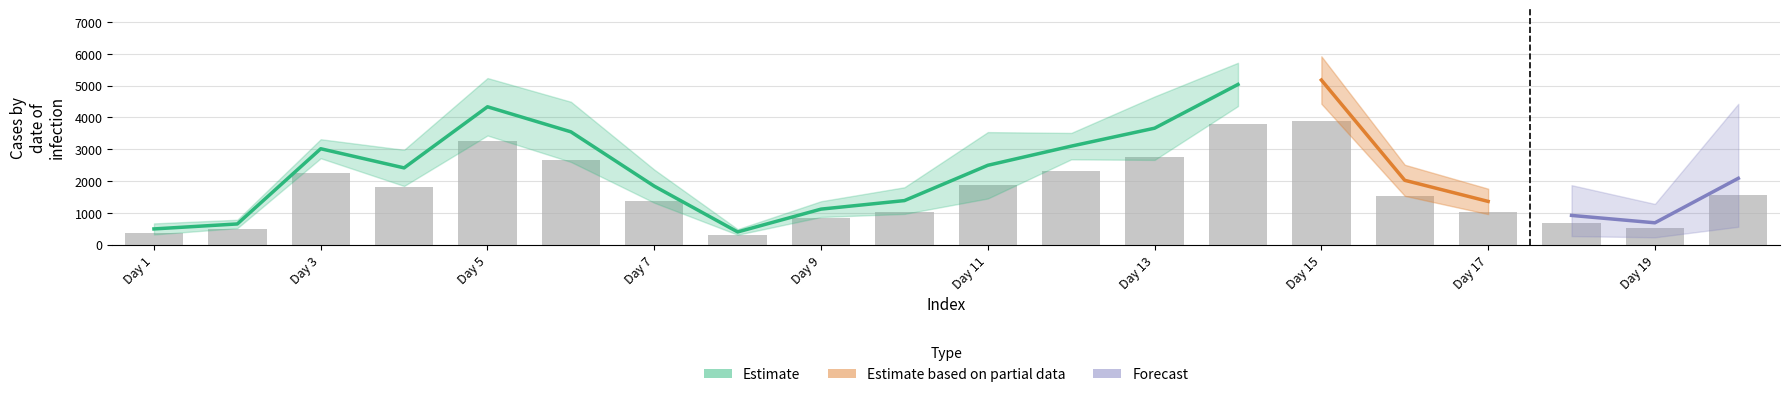

What is the spread (max minus min) of values at 0?

901.4